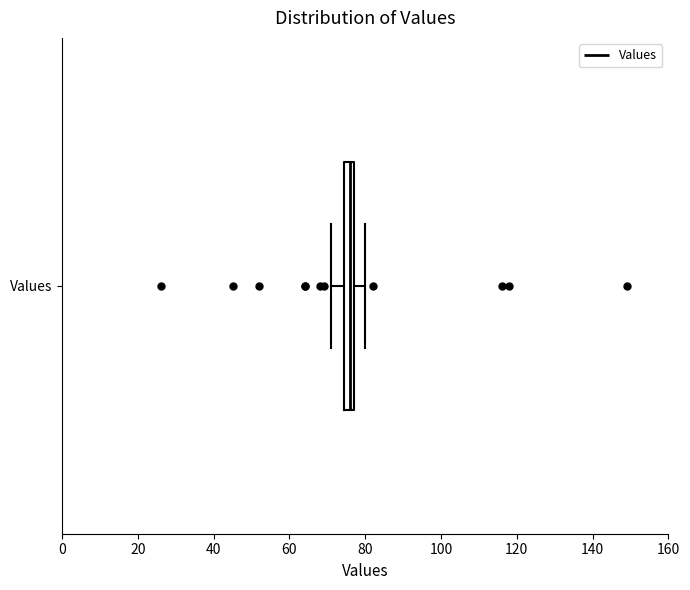

Where is the left edge of the box for Values on the x-axis? The values are not printed on the chart, so give them approximately, as read against the axis.

74